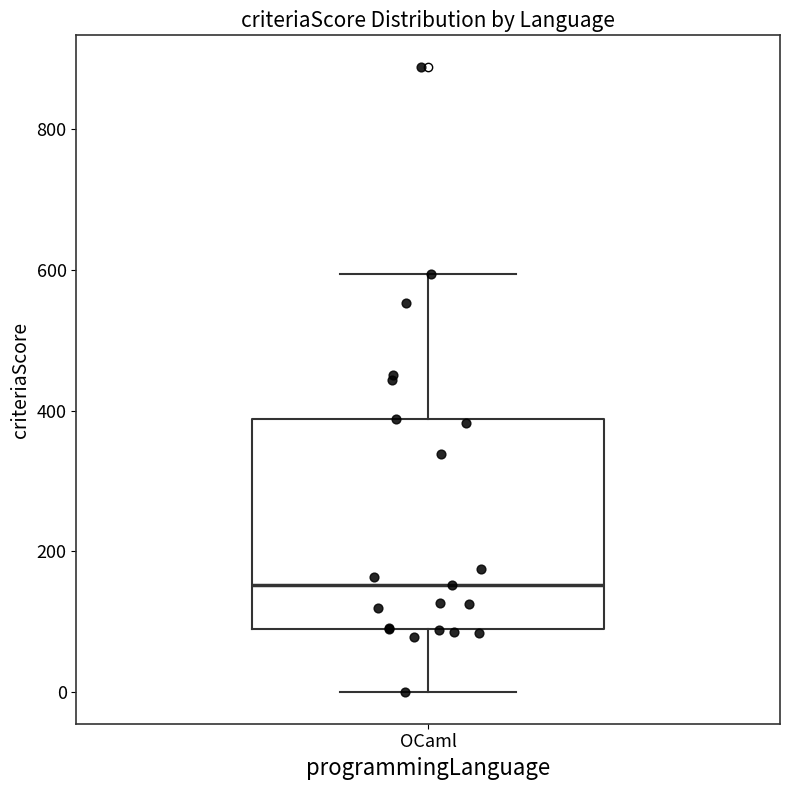

Where does the median line of the box for OCaml sit on the y-axis? The values are not printed on the chart, so give them approximately, as read against the axis.

160